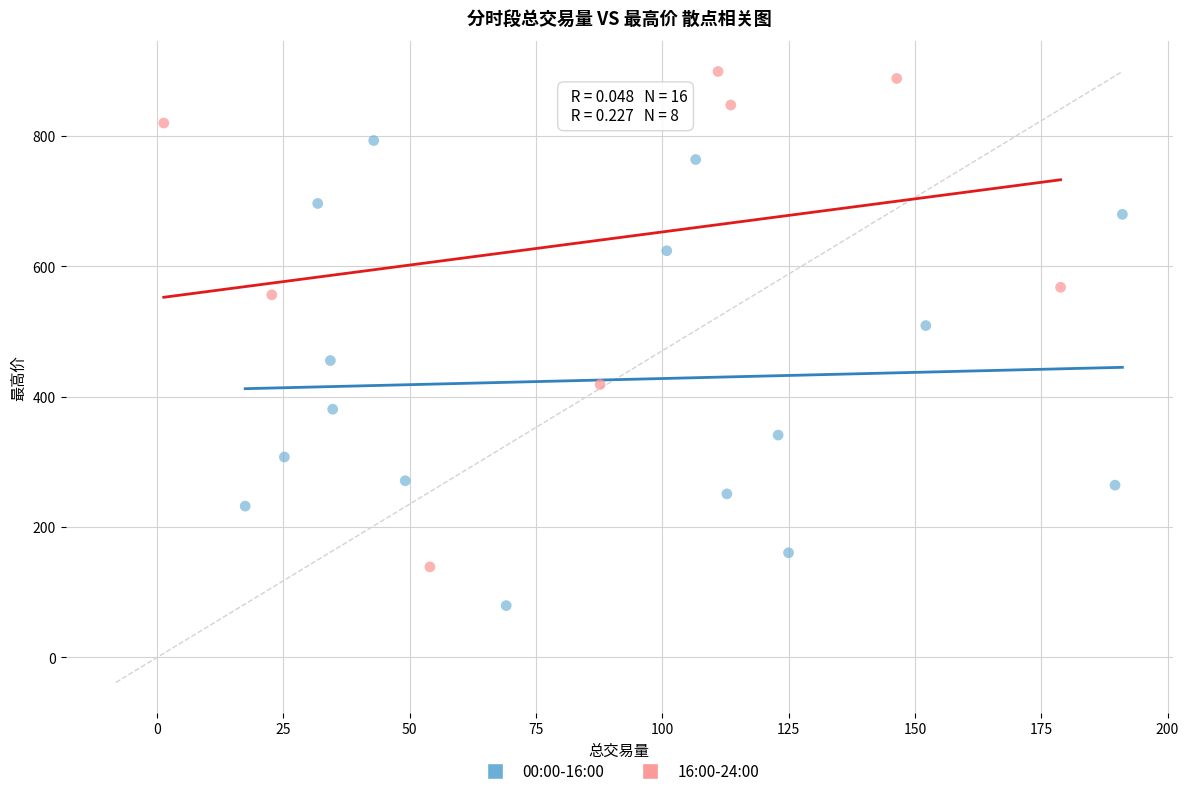

Which series contains the lowest Y value?

00:00-16:00